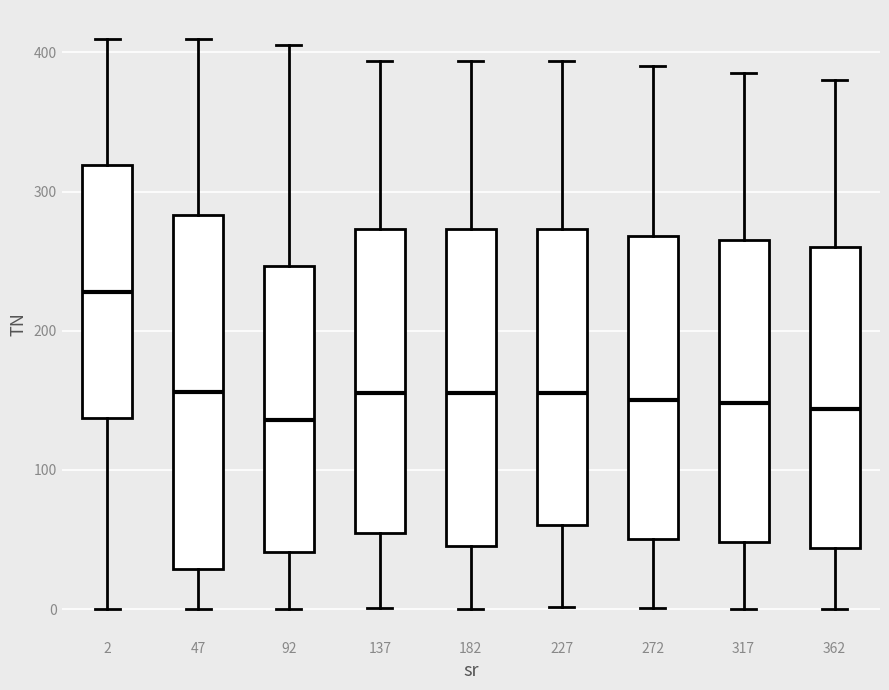

Which box is the tallest, from its lower edge to its upper edge?

47